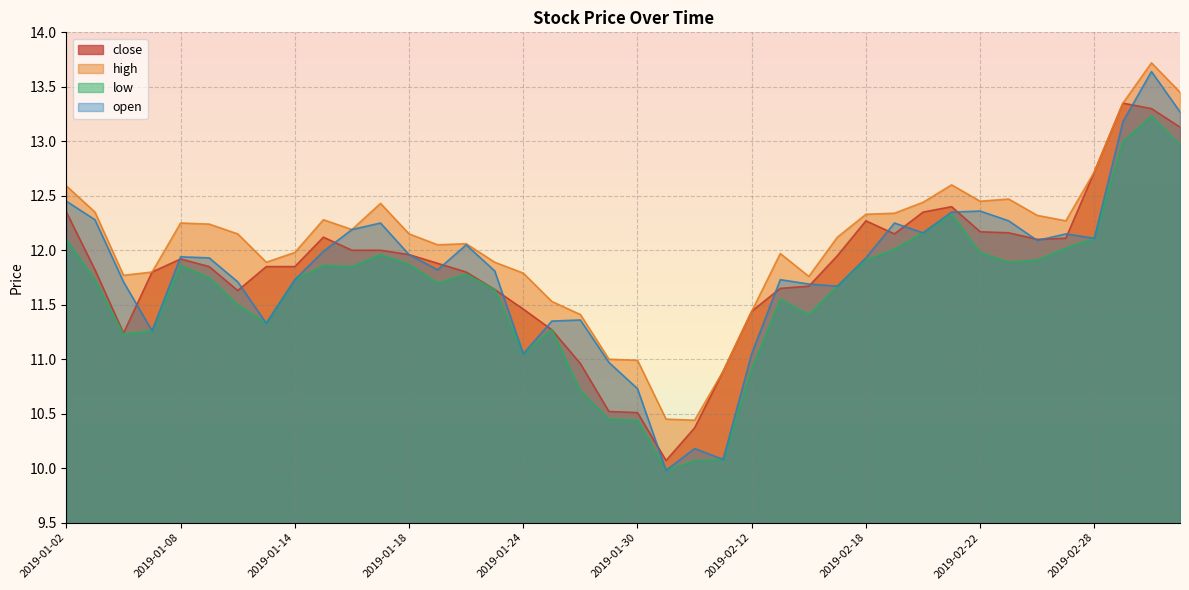

The value of close at 2019-01-23 is 17.8. True or false?

False